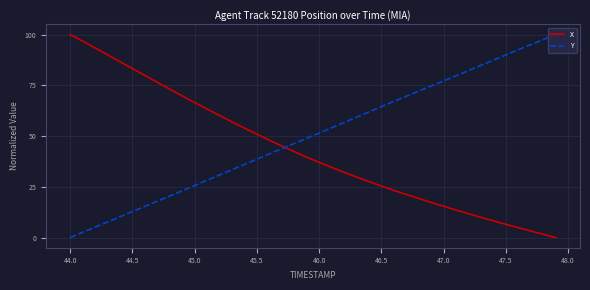

What is the difference between the maximum and minimum values in the X series?

100.0